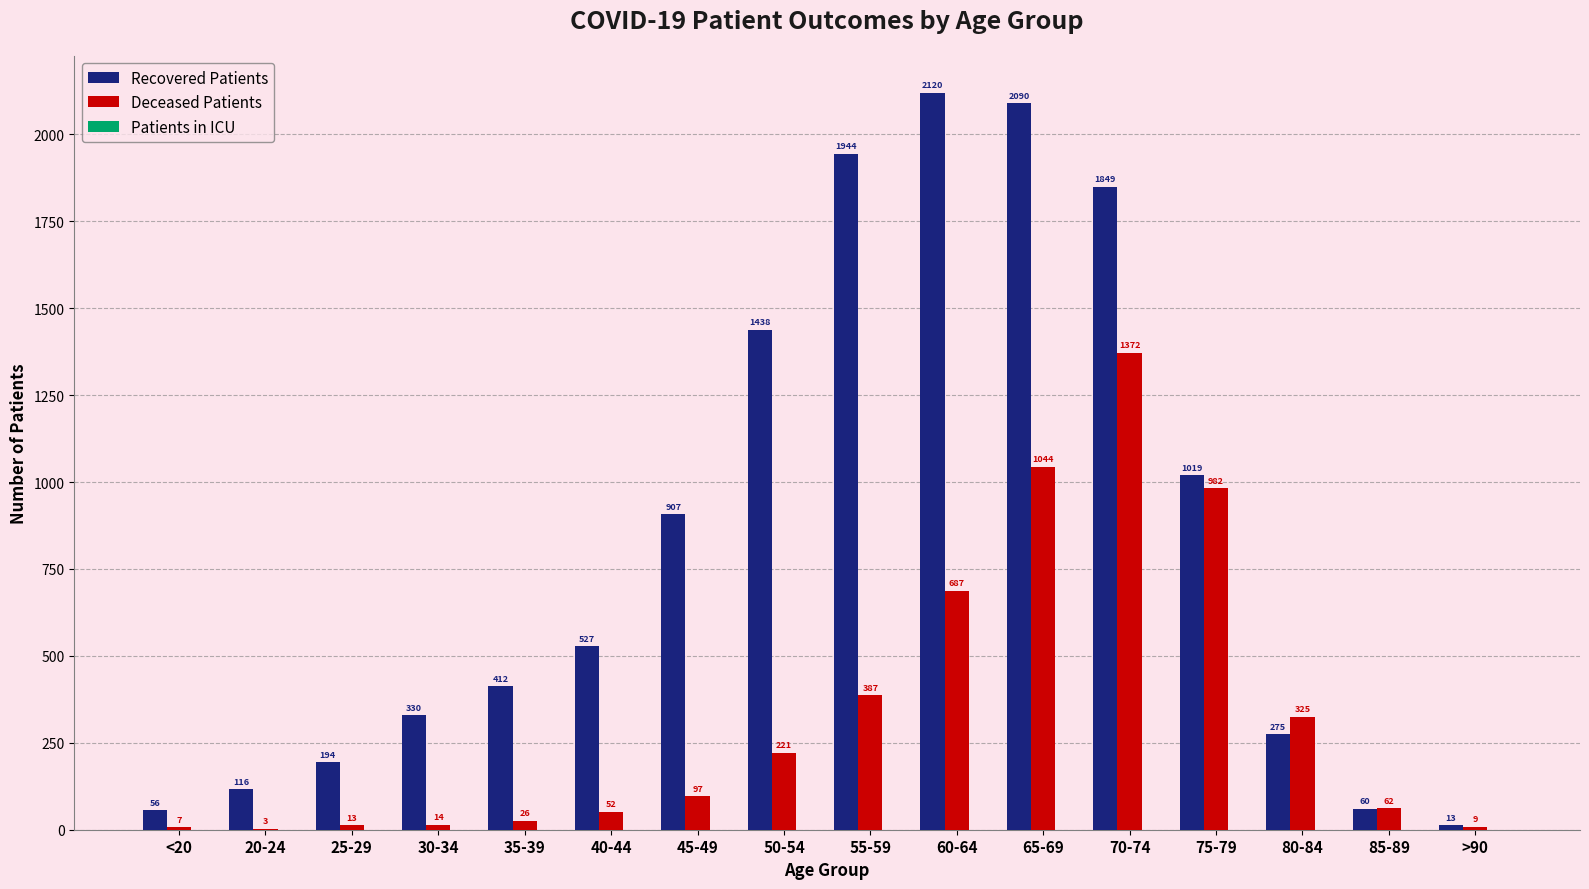

Which category has the highest value across all series?

60-64